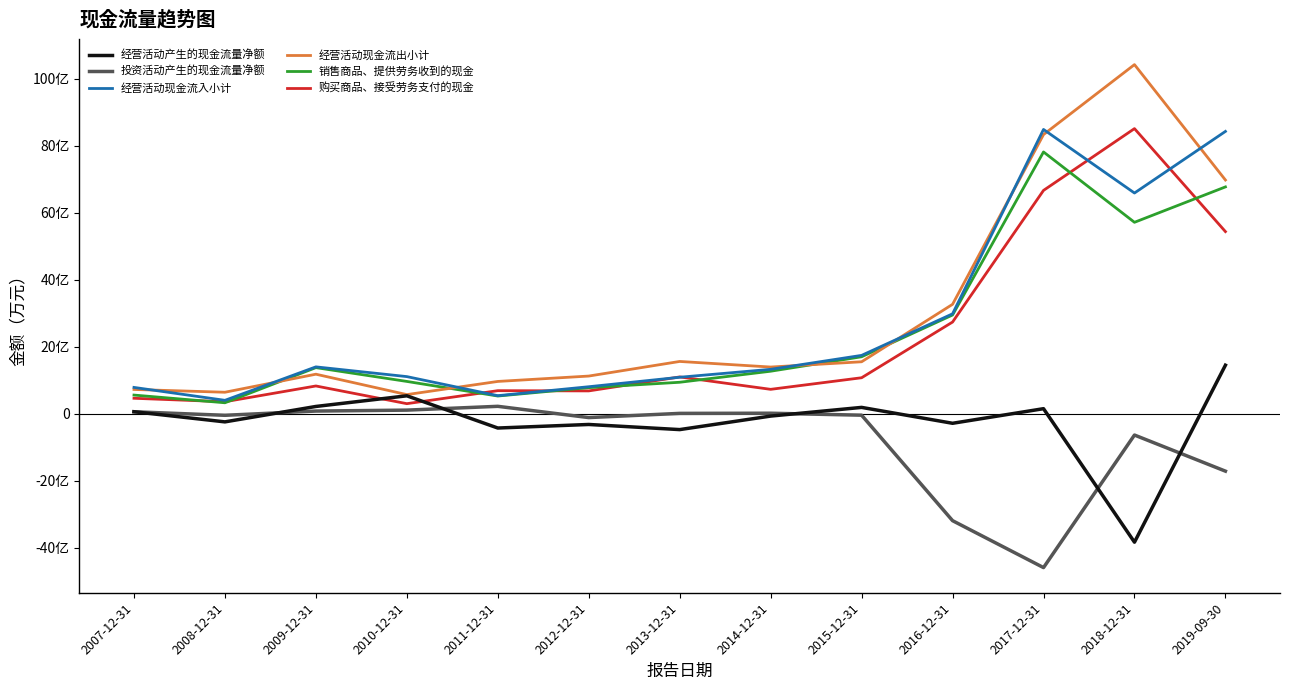

True or false: 投资活动产生的现金流量净额 and 销售商品、提供劳务收到的现金 intersect in this chart.

False